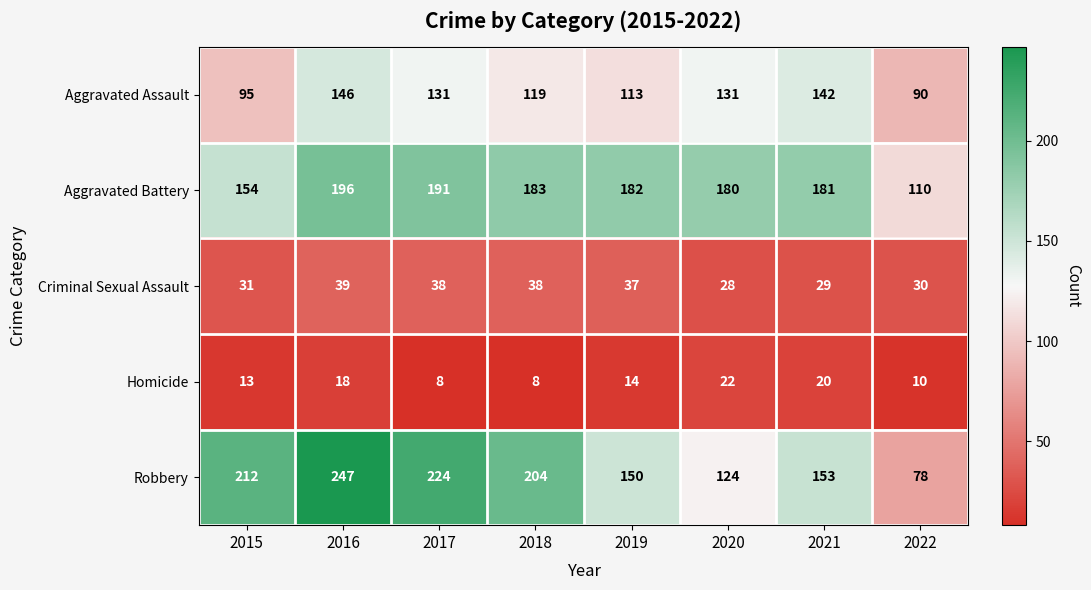

Rank the series at 2020 from lowest to highest value.

Homicide, Criminal Sexual Assault, Robbery, Aggravated Assault, Aggravated Battery